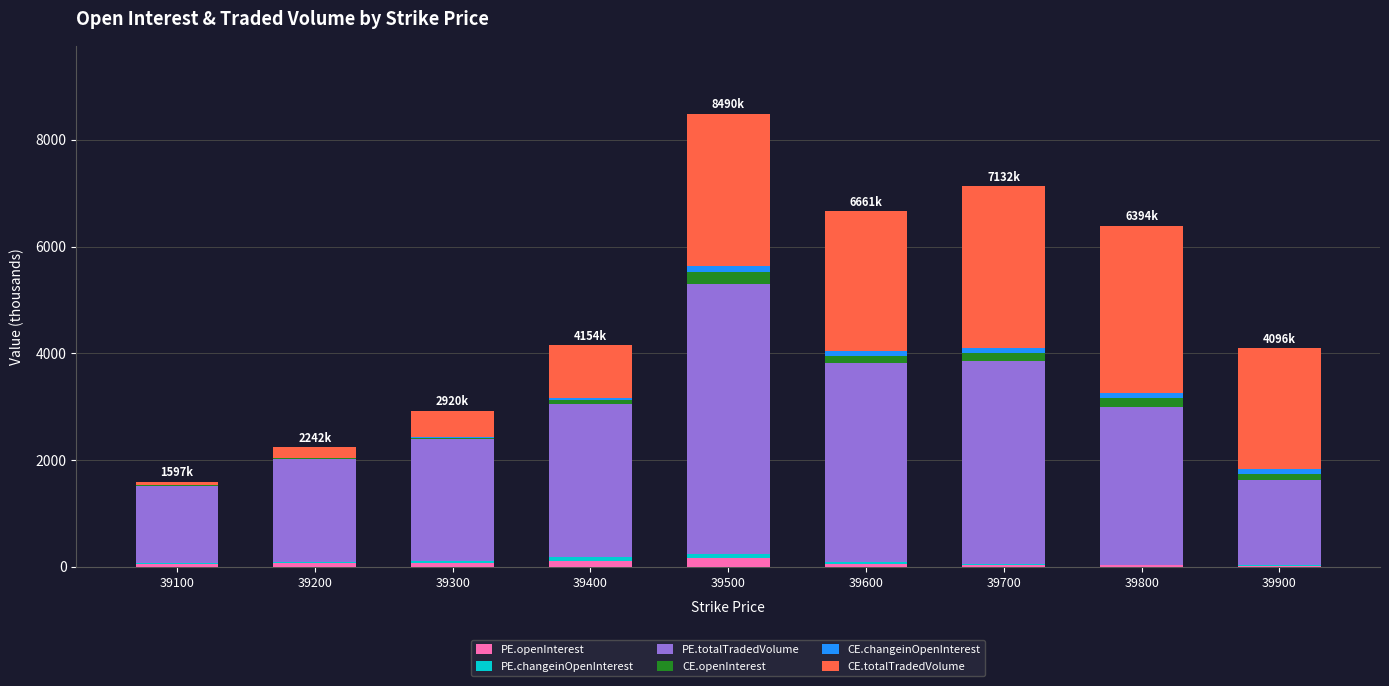

Are the bars grouped side by side (vs. stacked)?

No